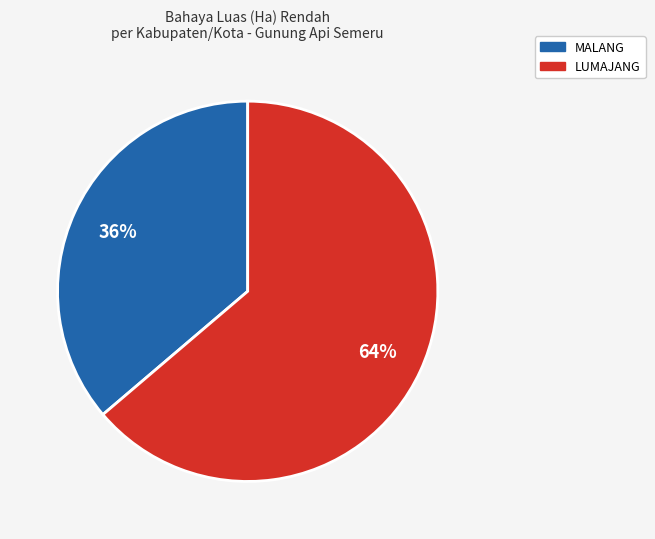

Do MALANG and LUMAJANG together represent more than half of the pie?

Yes